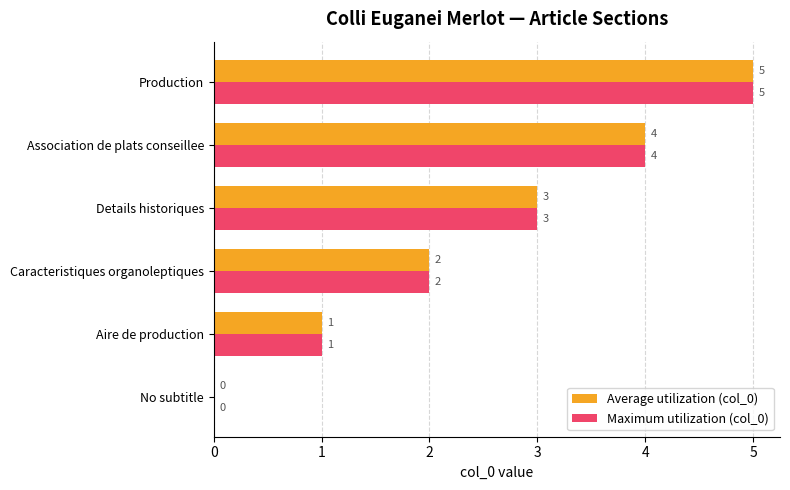

What is the total value across all series at Caracteristiques organoleptiques?

4